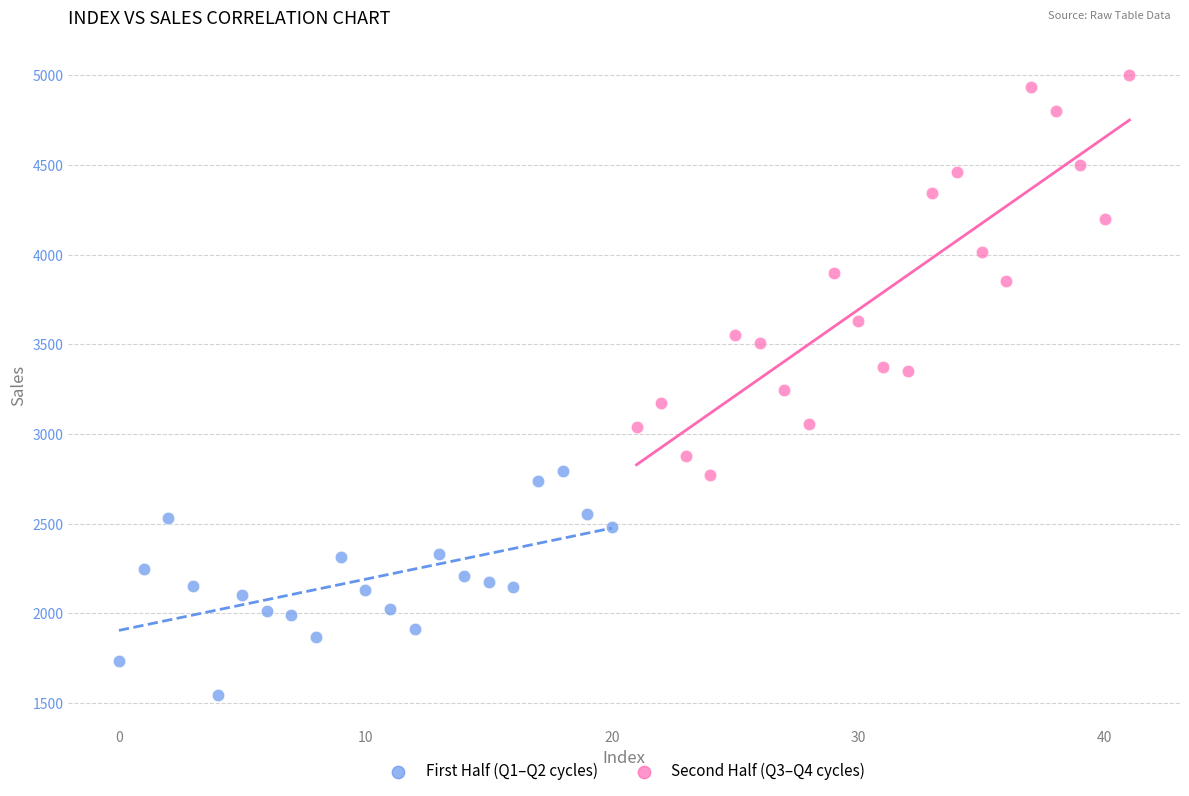

Which series reaches the maximum Y coordinate?

Second Half (Q3–Q4 cycles)